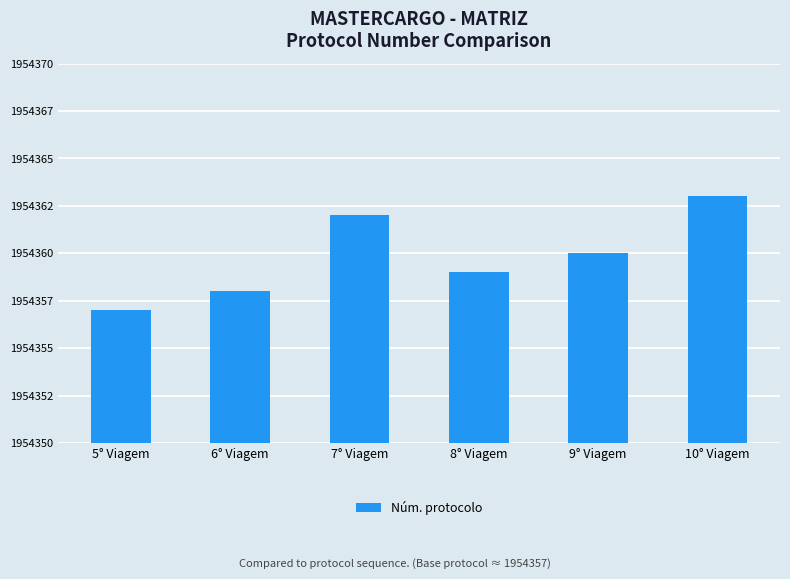

What is the label of the 3rd bar from the right?

8° Viagem